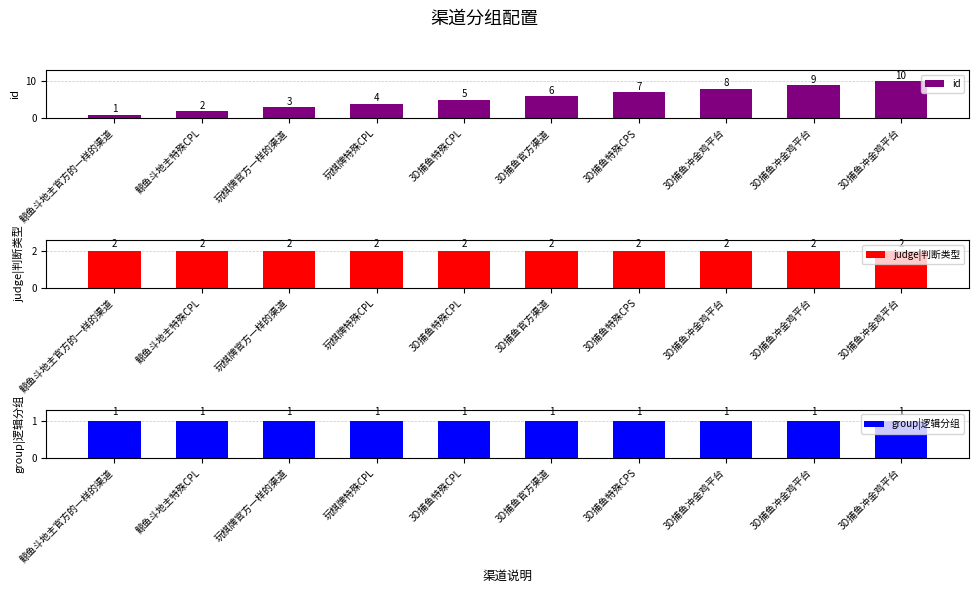

How many bars are there in total?

30